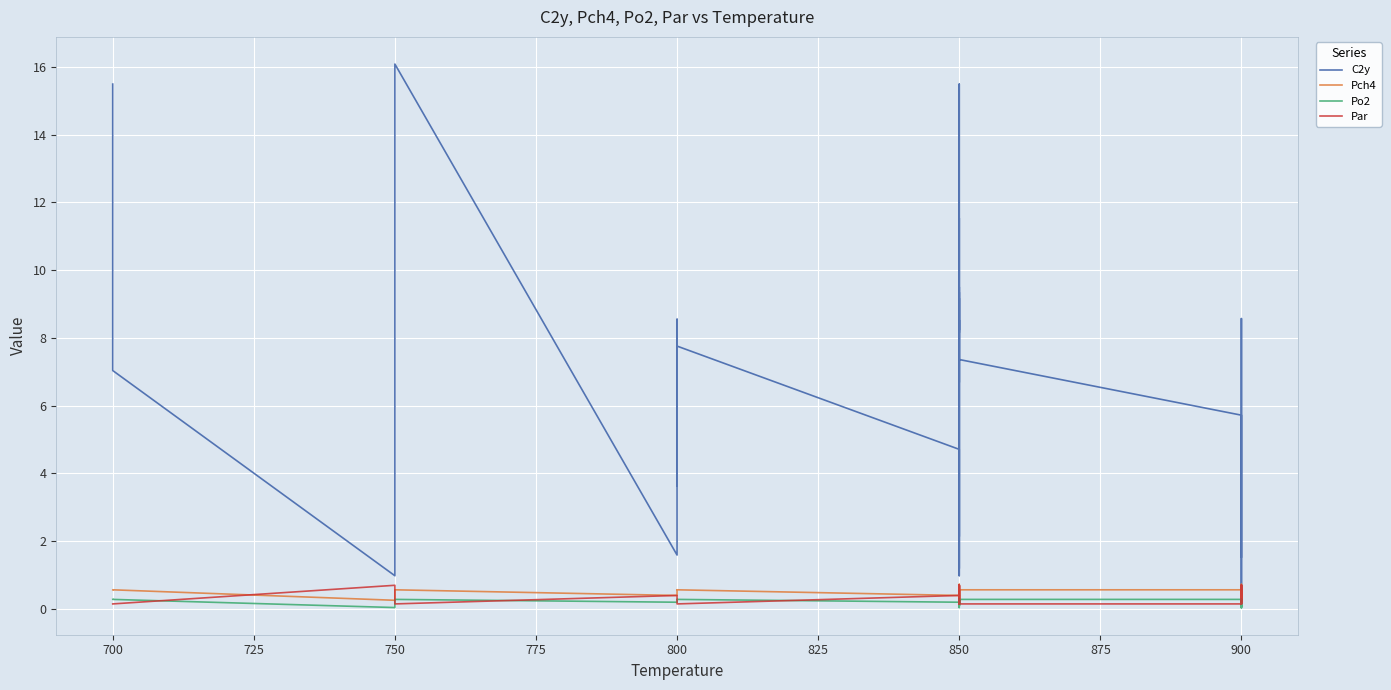

True or false: C2y has a value of 2.7 at 900.

False